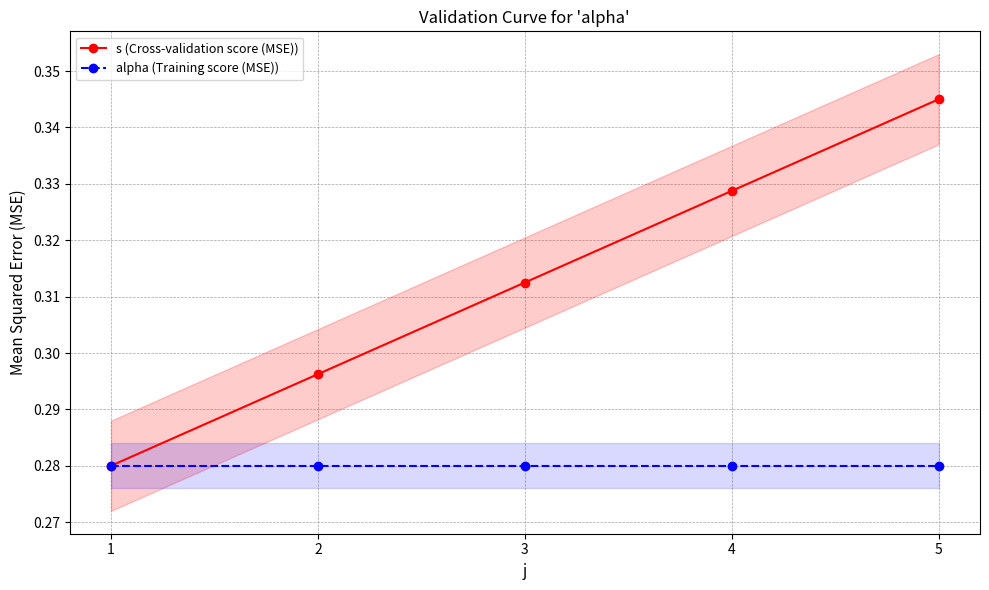

How many series are shown in this chart?

2